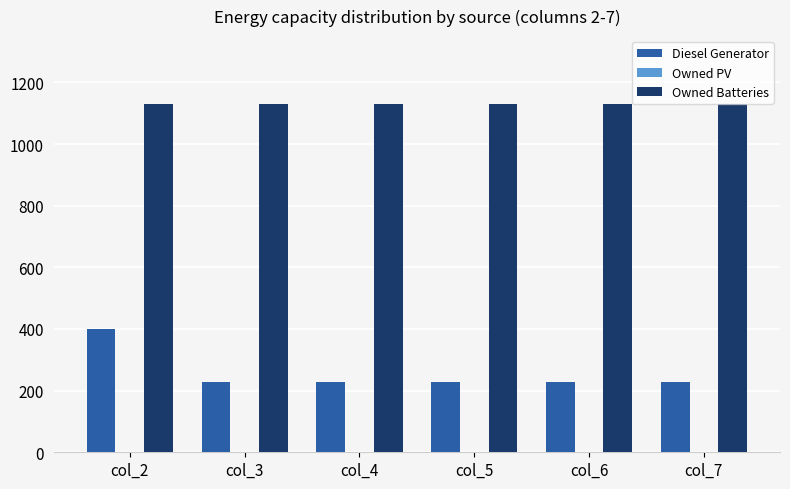

What is the spread (max minus min) of values at col_7?

902